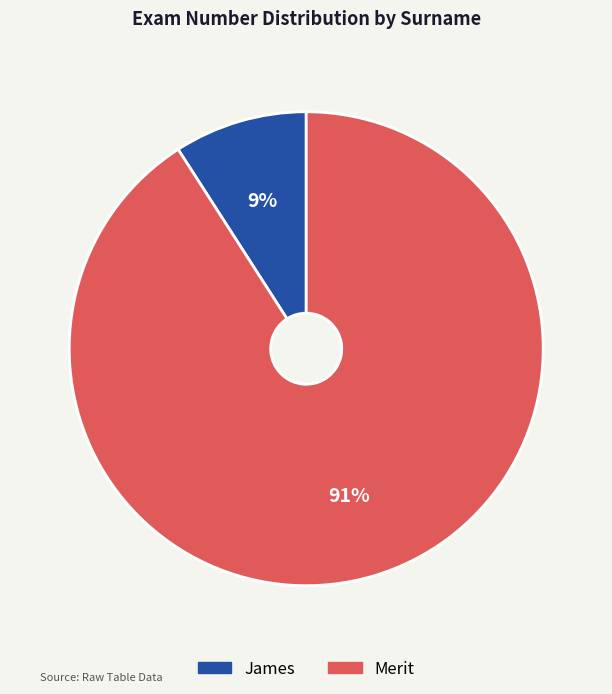

To the nearest percent, what percentage of the pie is Merit?

91%